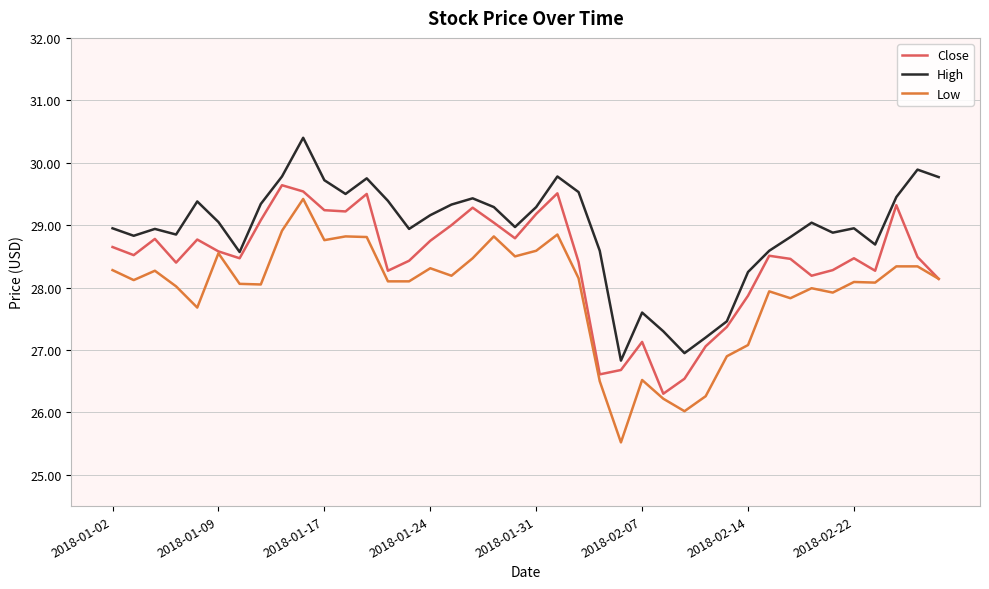

At how many categories does at least one series exceed 29?

20